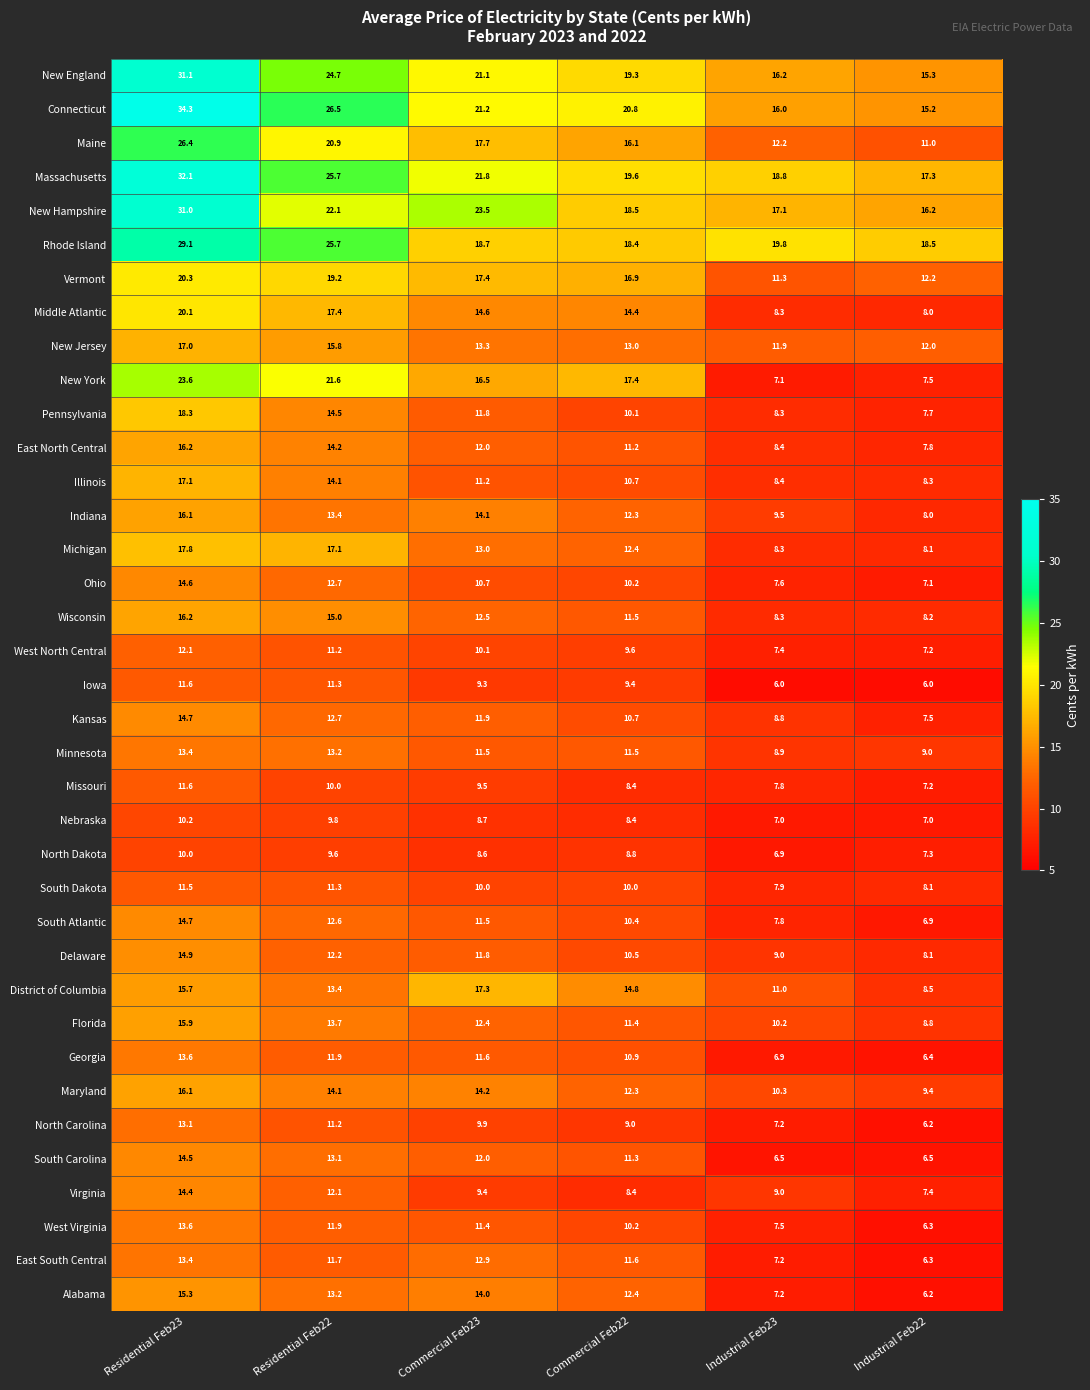

Count the number of data series in this chart.

37